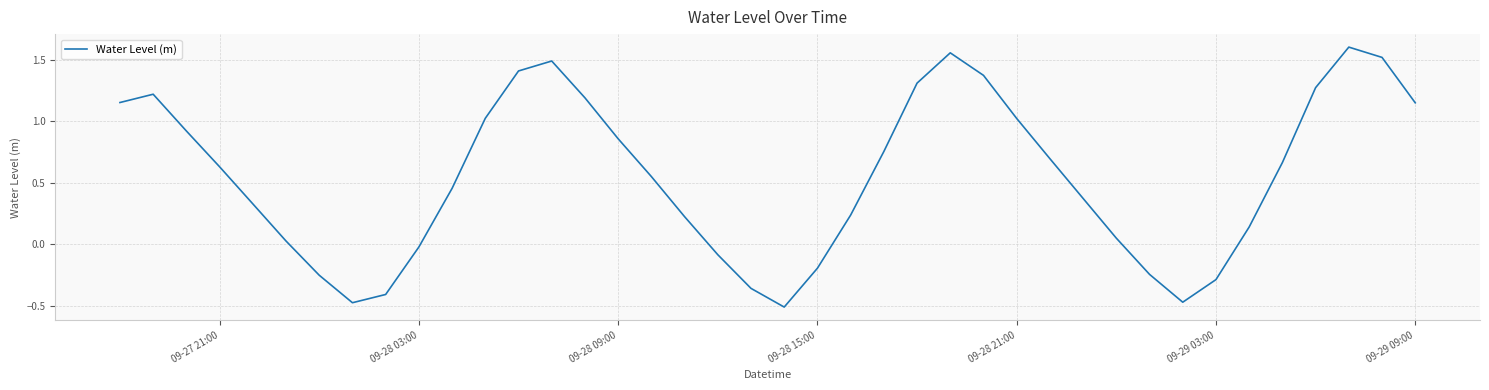

What is the difference between the maximum and minimum values?

2.1